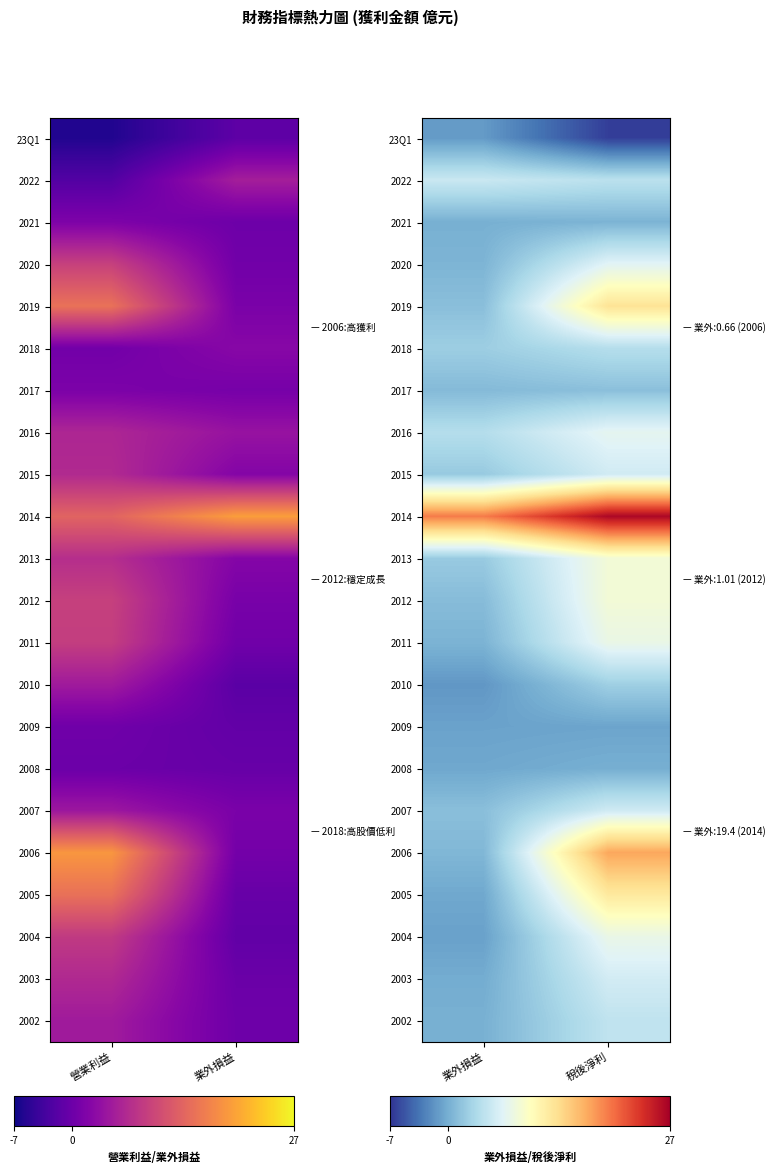

Is the value of 2017 at 業外損益 greater than the value of 2020 at 業外損益?

Yes